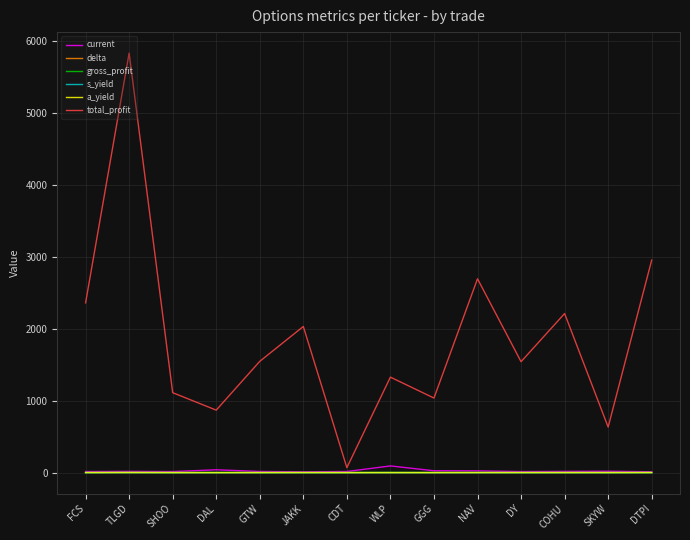

What is the difference between the maximum and minimum values in the a_yield series?

1.6